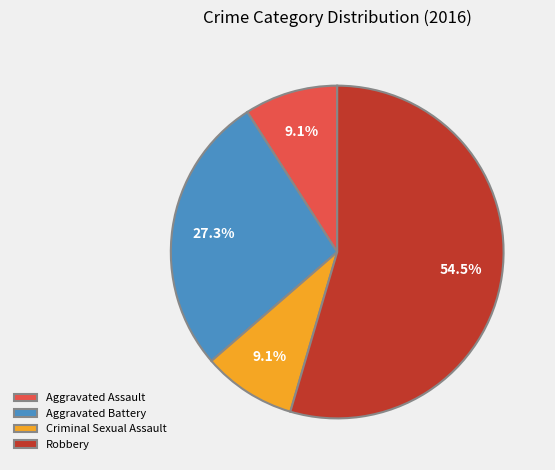

What percentage is the Aggravated Battery slice, to the nearest percent?

27%